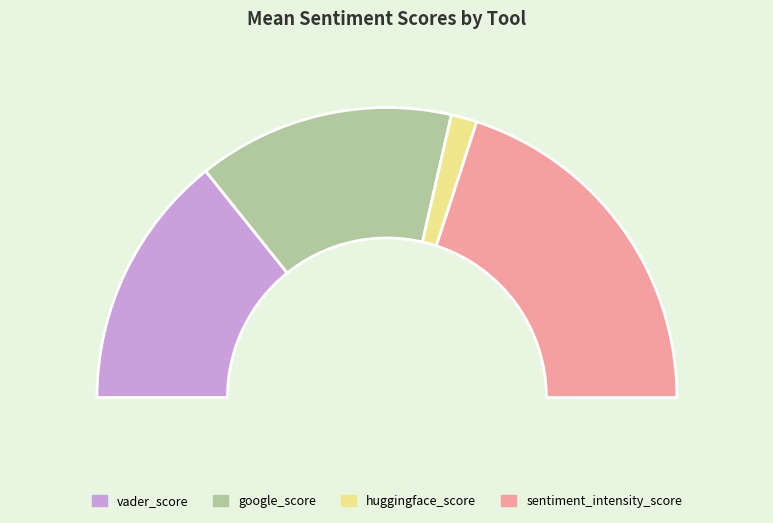

Which slice is the smallest?

huggingface_score